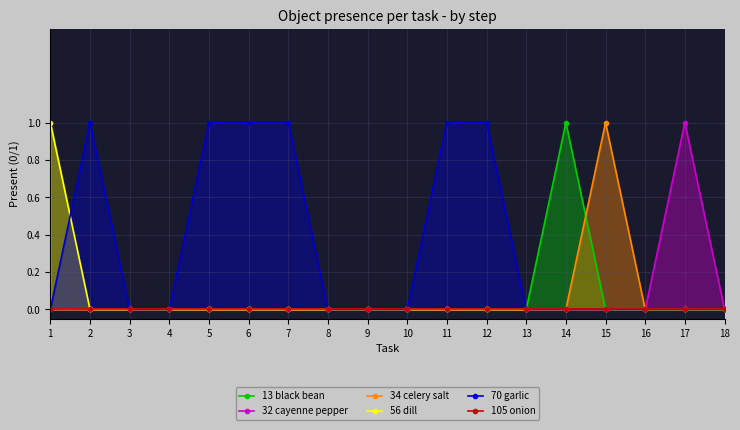

Is the value of 56 dill at 6 greater than the value of 32 cayenne pepper at 7?

No